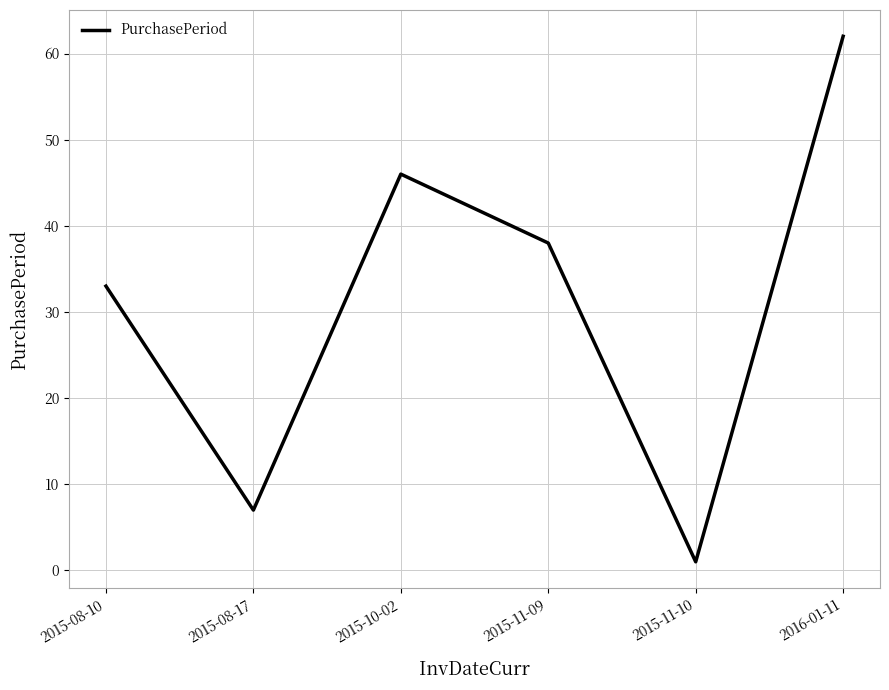

Is it true that the value at 2015-08-17 is 13?

False